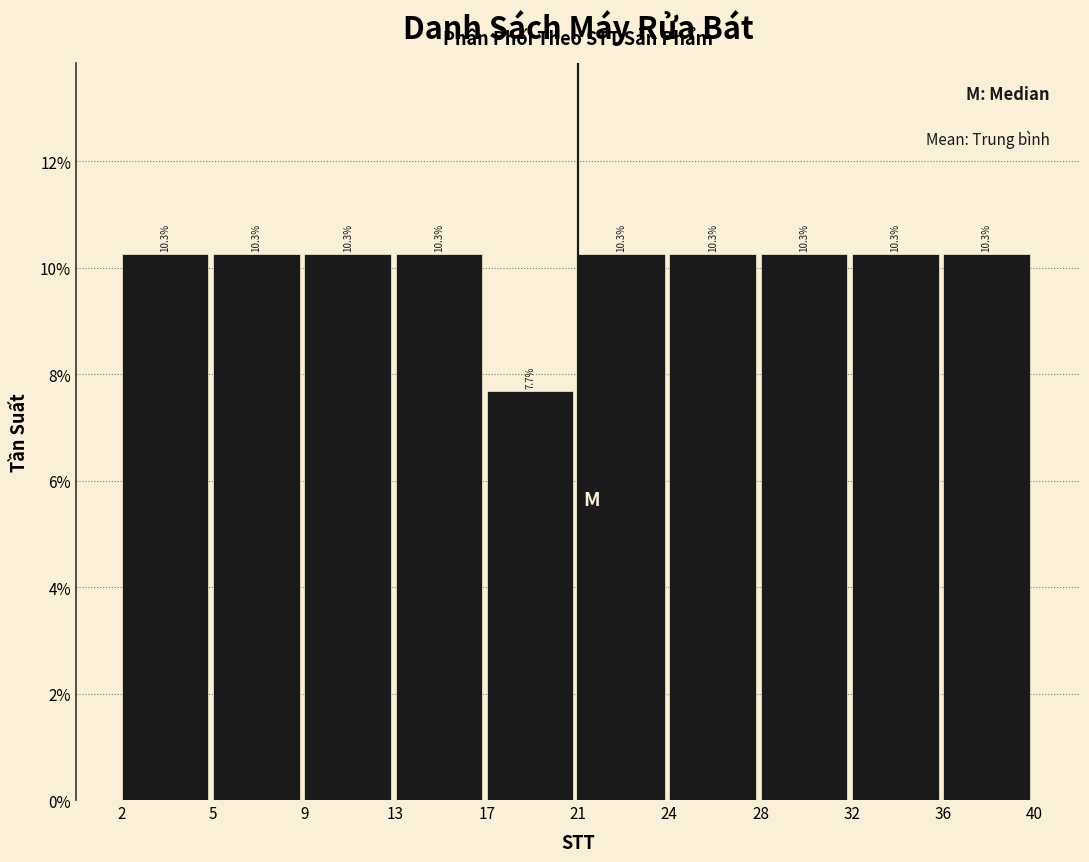

Does the chart contain any negative values?

No